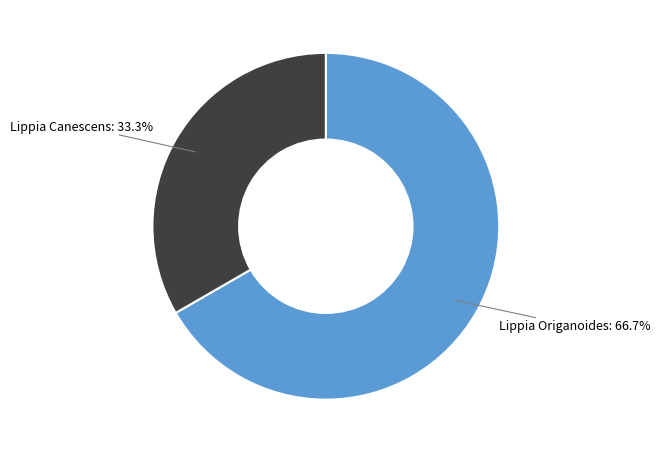

Is it true that Lippia Canescens is 33% of the pie?

True